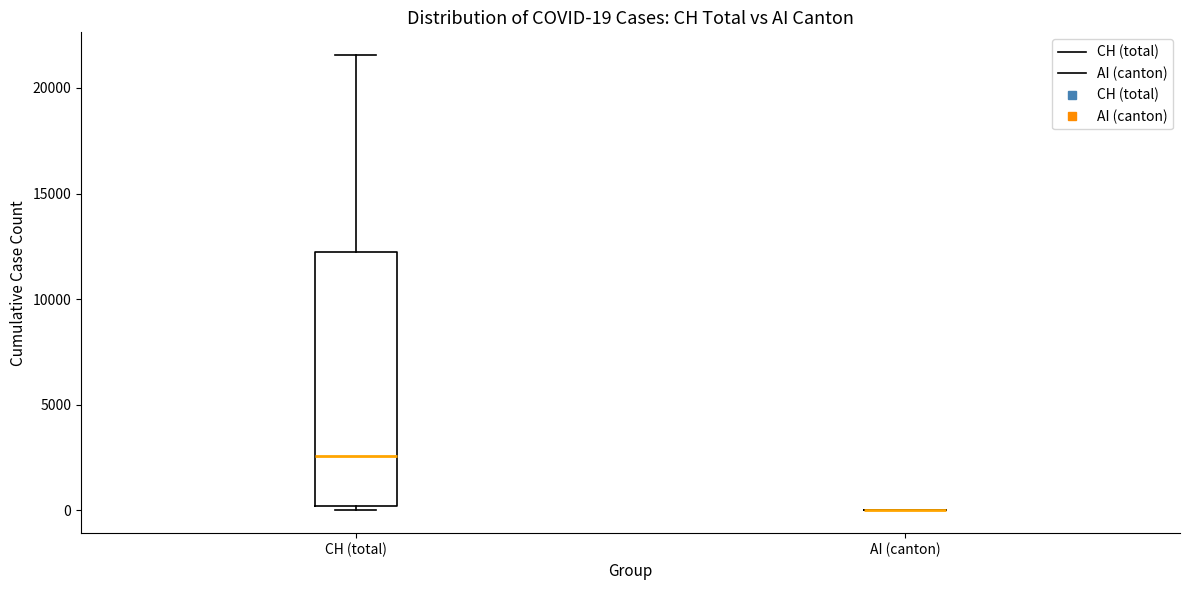

Which box is the tallest, from its lower edge to its upper edge?

CH (total)